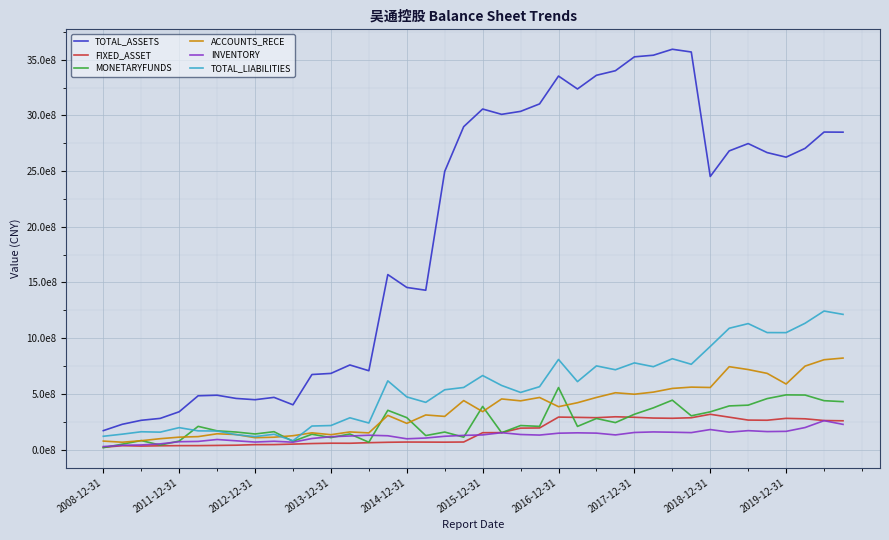

Reading left to right, extract all data points from this chart.

TOTAL_ASSETS: 169633700.0	226624318.4	262446452.5	279579600.0	338996493.6	482640899.2	487568351.9	458836562.4	447273427.2	468276729.0	401597462.1	673544330.8	683458992.8	759252284.5	707486017.7	1570938043.5	1455512164.9	1430326511.5	2497411006.3	2899003884.6	3057729552.2	3009860137.0	3036588252.8	3103567821.5	3353653931.2	3237631767.1	3360649277.3	3401577900.0	3526331124.3	3540874081.8	3594397211.4	3569747353.2	2451754724.1	2681615373.0	2747348433.7	2666345102.1	2625397552.1	2704336406.7	2850847566.9	2849836846.3
FIXED_ASSET: 19701500.0	34548611.8	30983961.6	33391900.0	34779559.6	34972038.0	36821198.3	38769934.1	43831944.4	44231225.7	48487342.8	53632375.7	56776172.8	56165089.2	61375557.6	65055700.6	67193058.9	66670373.9	66016001.8	67425879.6	151032850.3	151765543.1	191974007.6	193563896.6	291231162.8	288735802.7	285814941.4	294034993.1	289499885.0	282550013.3	280544128.8	285267343.6	316369429.0	290475520.3	264346278.8	262913224.6	279800584.2	275804591.9	260463353.1	257978039.1
MONETARYFUNDS: 16826600.0	48024685.0	80361773.2	39958400.0	75917917.2	207956500.1	167732015.9	157030682.0	139580109.4	160129143.5	73325543.4	137281207.9	107049362.1	139312021.4	65353290.0	352144547.4	286284353.3	125272711.8	156883130.3	110837572.5	386941848.9	150683561.4	215310837.5	207894802.4	556465221.9	207475692.8	278692568.5	241743597.0	316514770.4	374045824.6	443106399.0	302766219.2	338350585.6	391451186.8	398489746.8	457365961.0	490500644.0	489164958.4	438572644.1	429756761.7
ACCOUNTS_RECE: 75710200.0	65573853.4	79092739.0	97203500.0	111097845.7	115878447.3	141279355.9	134642759.0	106219421.9	110563624.8	123938204.5	149791224.5	133110216.1	157869063.3	149384760.2	306480258.1	234862028.8	310328240.6	297402053.4	439574799.1	340065665.1	454122335.4	437076354.6	467350697.1	384748921.8	420227591.8	467624255.2	509810340.8	496632838.0	515579178.8	548579655.6	560319364.9	557079061.4	743910047.8	718099165.6	683832883.3	588209807.7	749083093.1	806285510.5	821218189.1
INVENTORY: 26499500.0	38277450.1	40968262.5	50818200.0	69963648.8	72796056.7	90038996.6	78273126.1	67059701.8	74109183.2	65816334.0	99005442.7	115046050.2	121412025.3	128249504.7	123468077.3	96385879.9	103157338.4	118952503.4	127085312.2	131107440.2	151015022.6	134843706.3	129733992.4	146549816.5	149898347.2	147190685.8	131145750.5	153081312.1	157969245.2	155351469.2	151793130.6	179322650.8	155993357.5	169463263.0	161001422.4	163124253.7	197305096.0	259112792.1	225850408.0
TOTAL_LIABILITIES: 118958900.0	137868732.1	159454653.8	155982400.0	196567882.5	167521864.6	165950455.0	133380429.2	116106398.1	136963266.2	79150387.9	210860224.0	215428653.7	284901061.0	238005998.8	616670987.8	472450727.1	423539986.2	536568273.5	557224439.8	664319595.3	575239275.2	512562799.0	564096431.3	808829926.5	609549243.0	750932977.2	716348823.5	777883109.7	743805178.5	815347268.7	765475795.4	925382152.2	1088899871.8	1130798449.3	1050080743.3	1049573542.1	1133858670.7	1243632581.3	1213635383.7